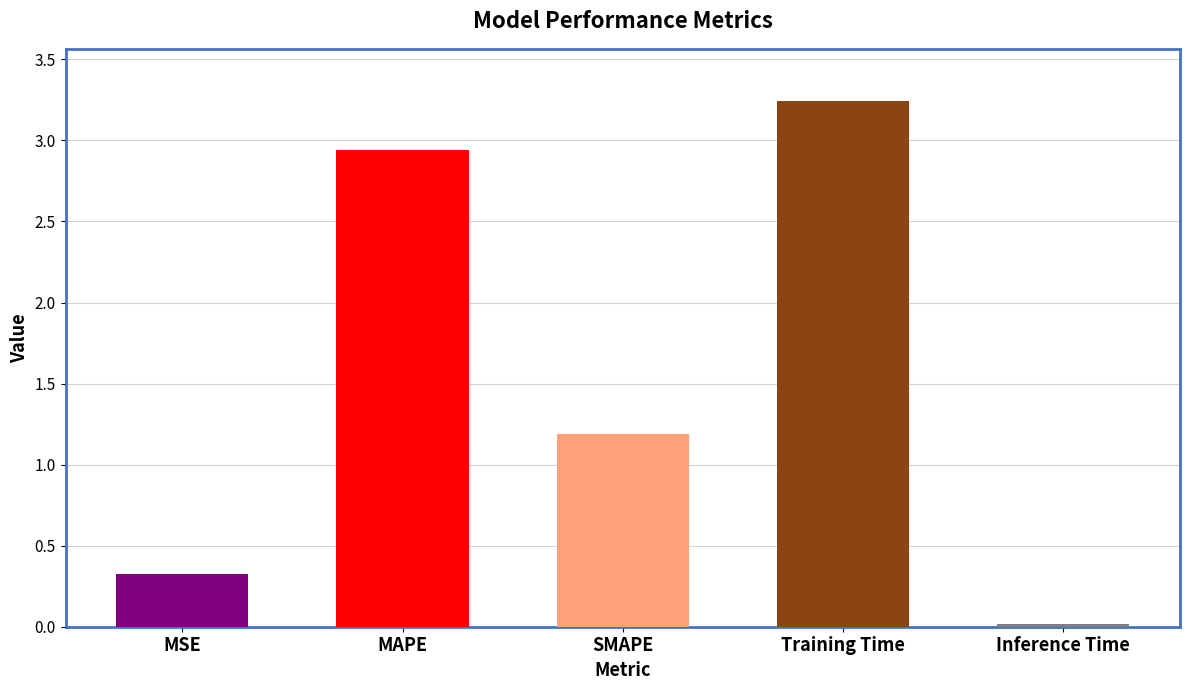

Between SMAPE and MSE, which is larger?

SMAPE